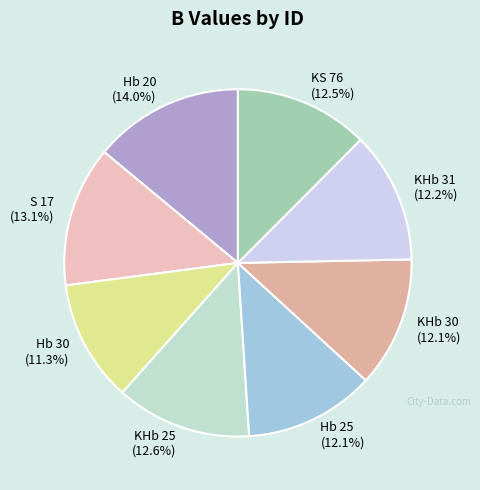

How many slices are in this pie chart?

8